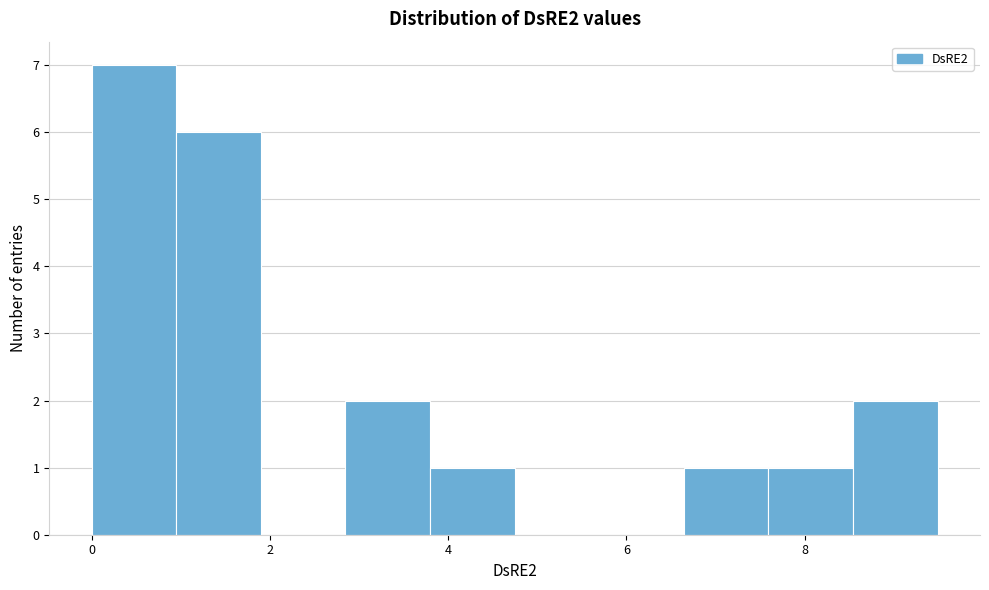

Reading left to right, list every bar in this chart as the range it spans on the x-axis followed by its height. Neither the bar edges nor the heights are printed on the chart, so give them approximately, as read against the axes.

0.0 to 1.0: 7
1.0 to 1.8: 6
1.8 to 2.8: 0
2.8 to 3.8: 2
3.8 to 4.8: 1
4.8 to 5.6: 0
5.6 to 6.6: 0
6.6 to 7.6: 1
7.6 to 8.6: 1
8.6 to 9.4: 2